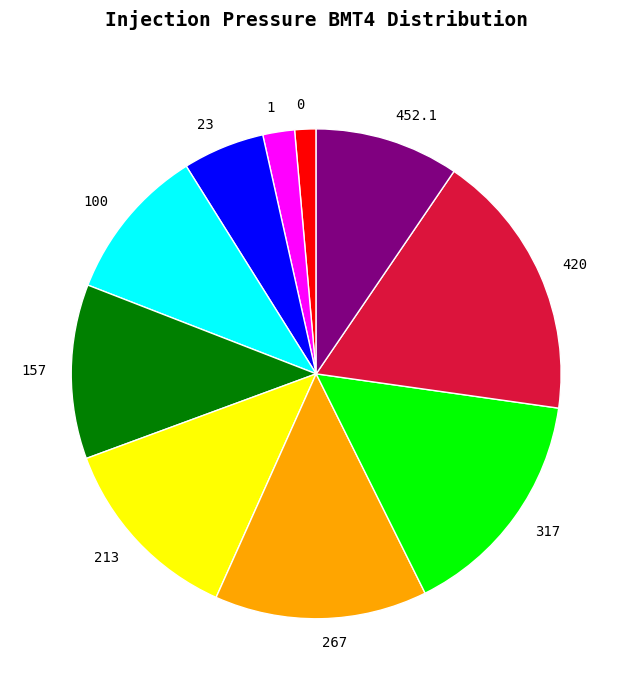

Between 23 and 100, which is larger?

100